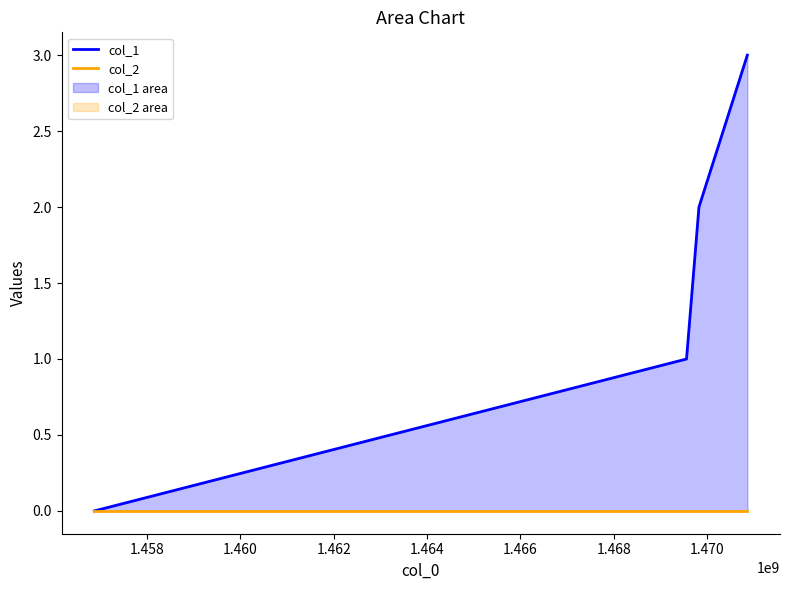

Is the value of col_2 at 1.462 greater than the value of col_1 at 1.462?

No